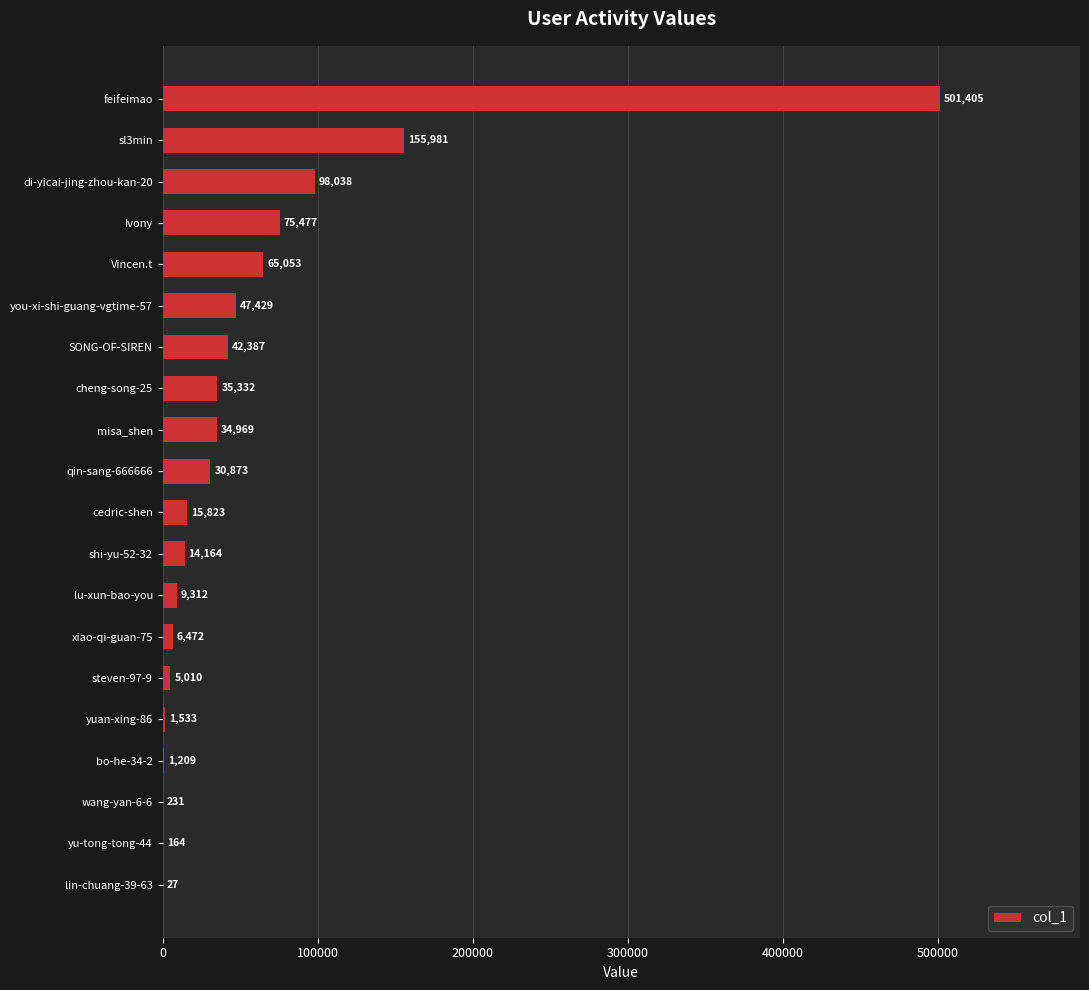

What is the approximate value at yu-tong-tong-44, to the nearest 50?

150